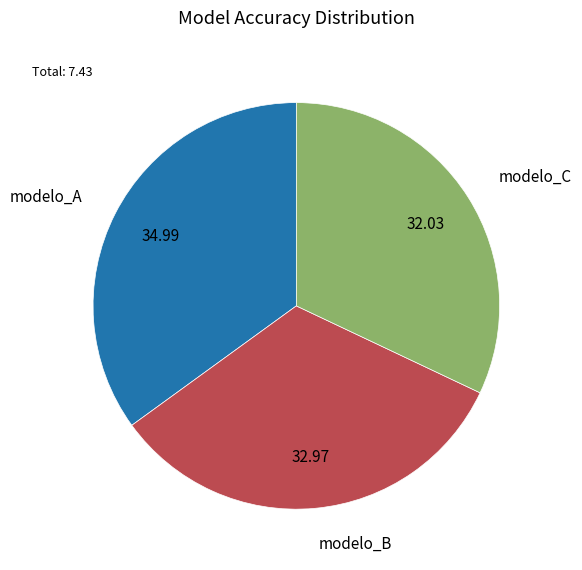

Does any single category account for the majority?

No